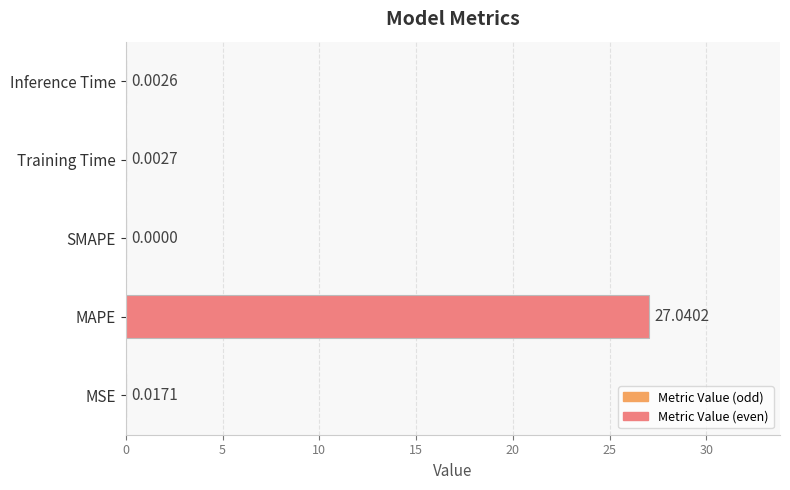

At which label is the value closest to 13?

MSE